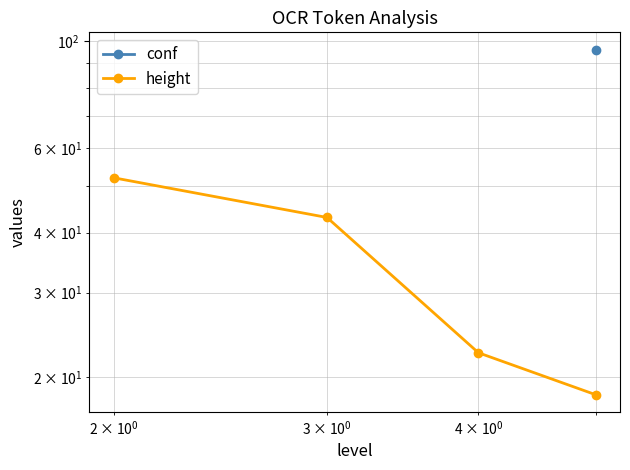

Does the chart have visible grid lines?

Yes